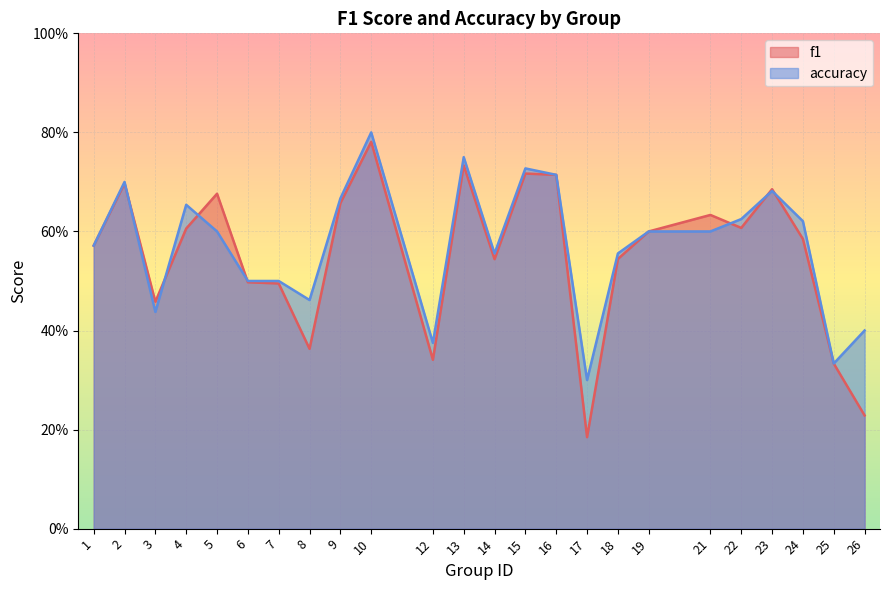

Which series has the largest range (max minus min)?

f1